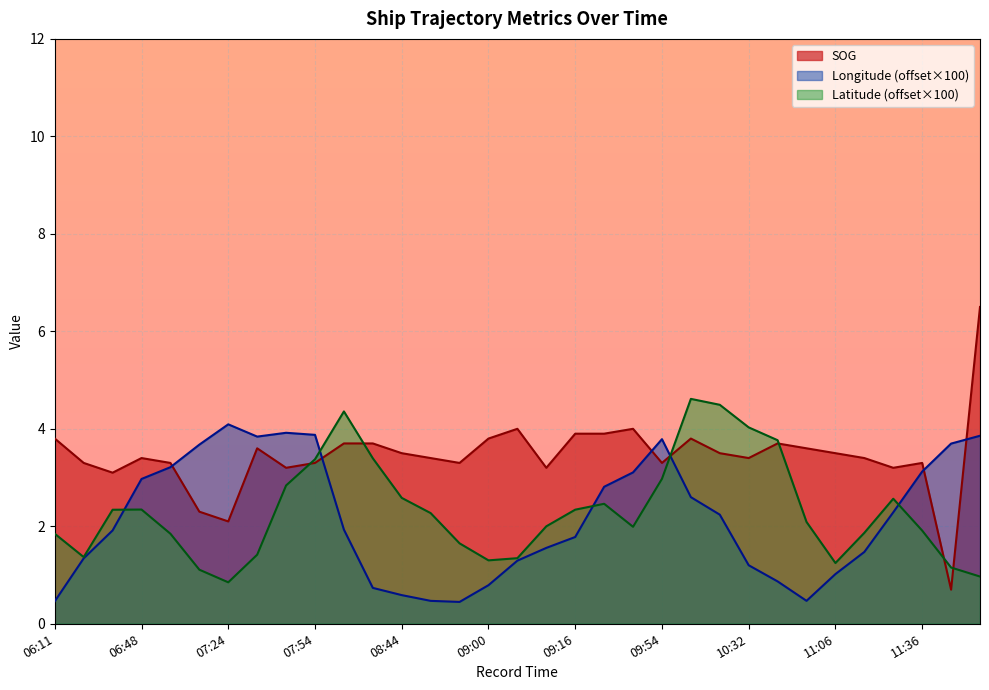

At how many categories does at least one series exceed 2?

33